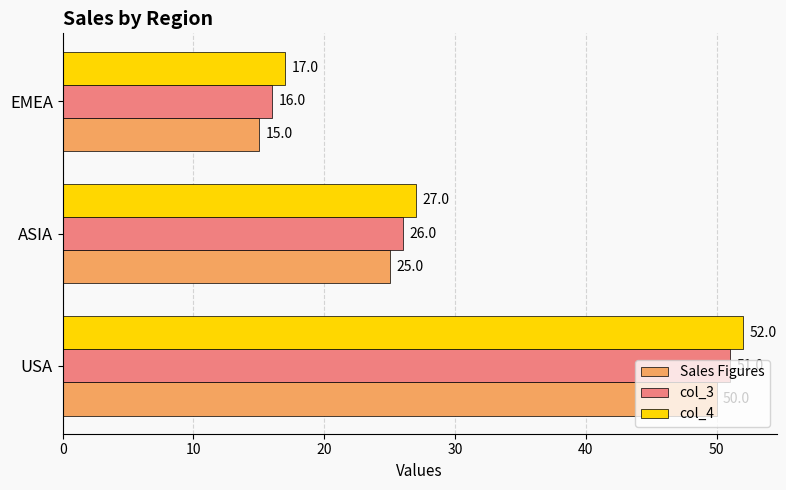

Rank the series at ASIA from highest to lowest value.

col_4, col_3, Sales Figures